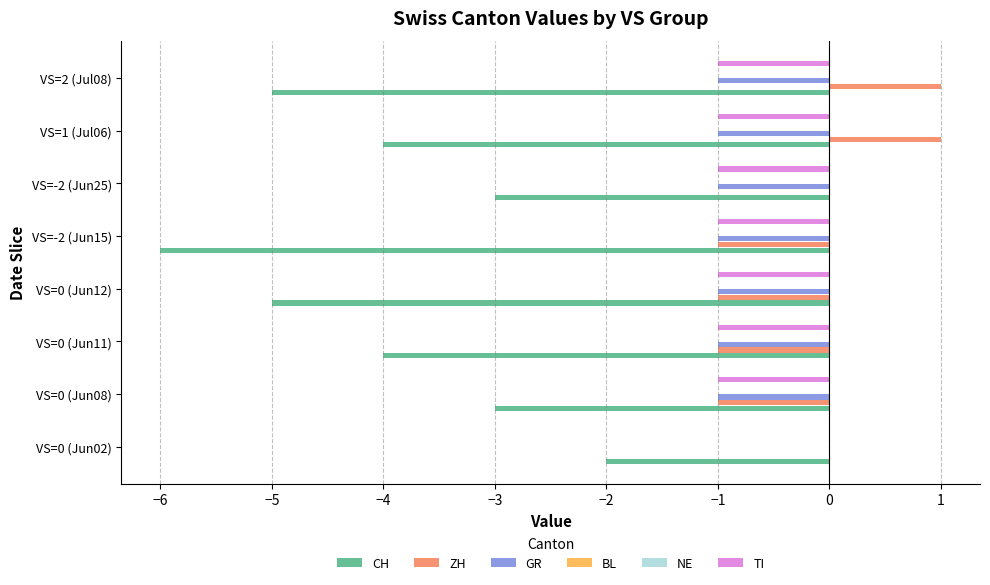

What value does the GR series have at VS=1 (Jul06)?

-1.0